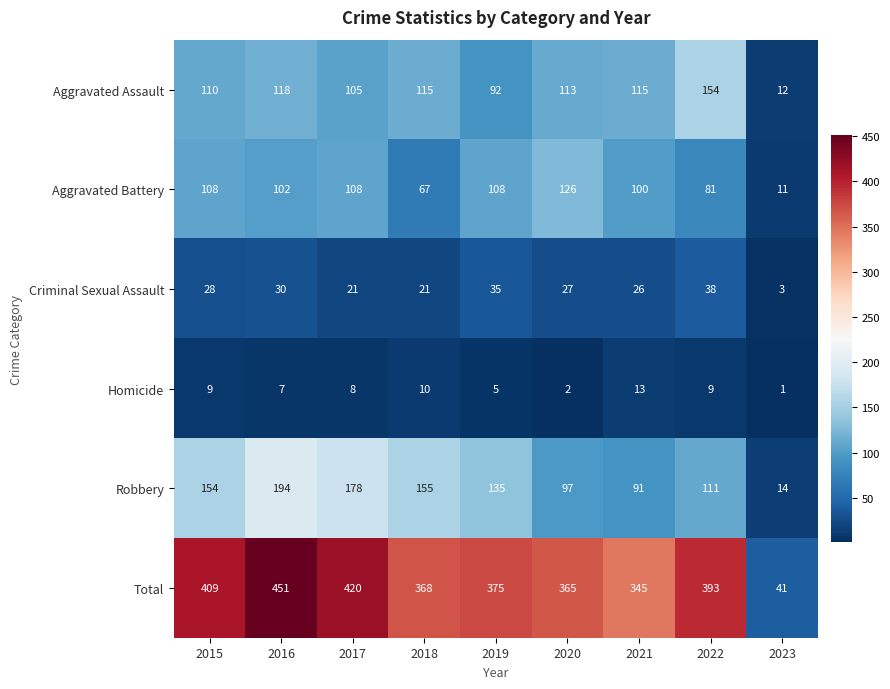

What value does the Homicide series have at 2016, to the nearest 5?

5